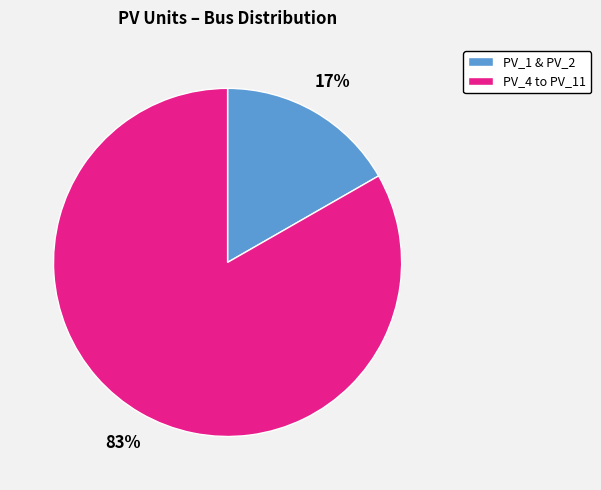

To the nearest percent, what portion does PV_4 to PV_11 represent?

83%